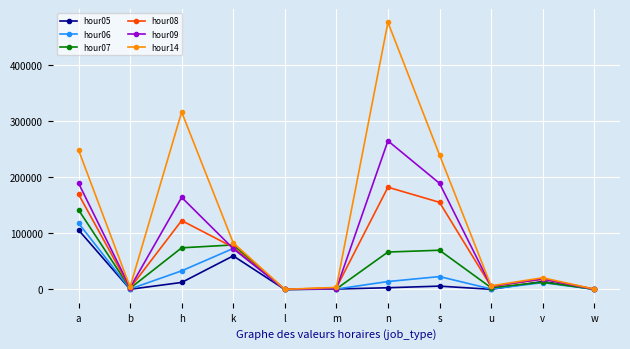

What is the label of the 3rd point from the right?

u